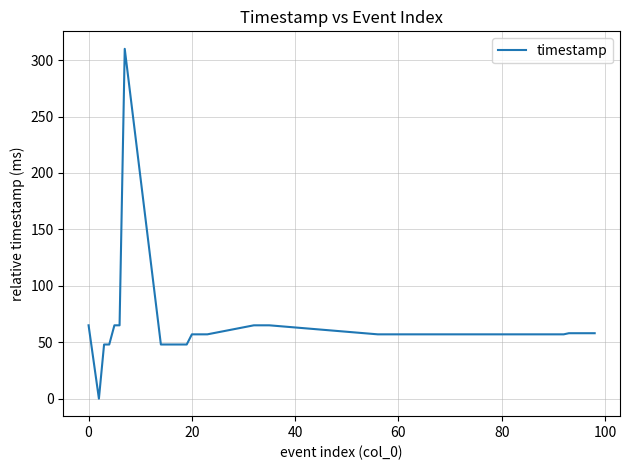

What is the greatest value displayed?

310